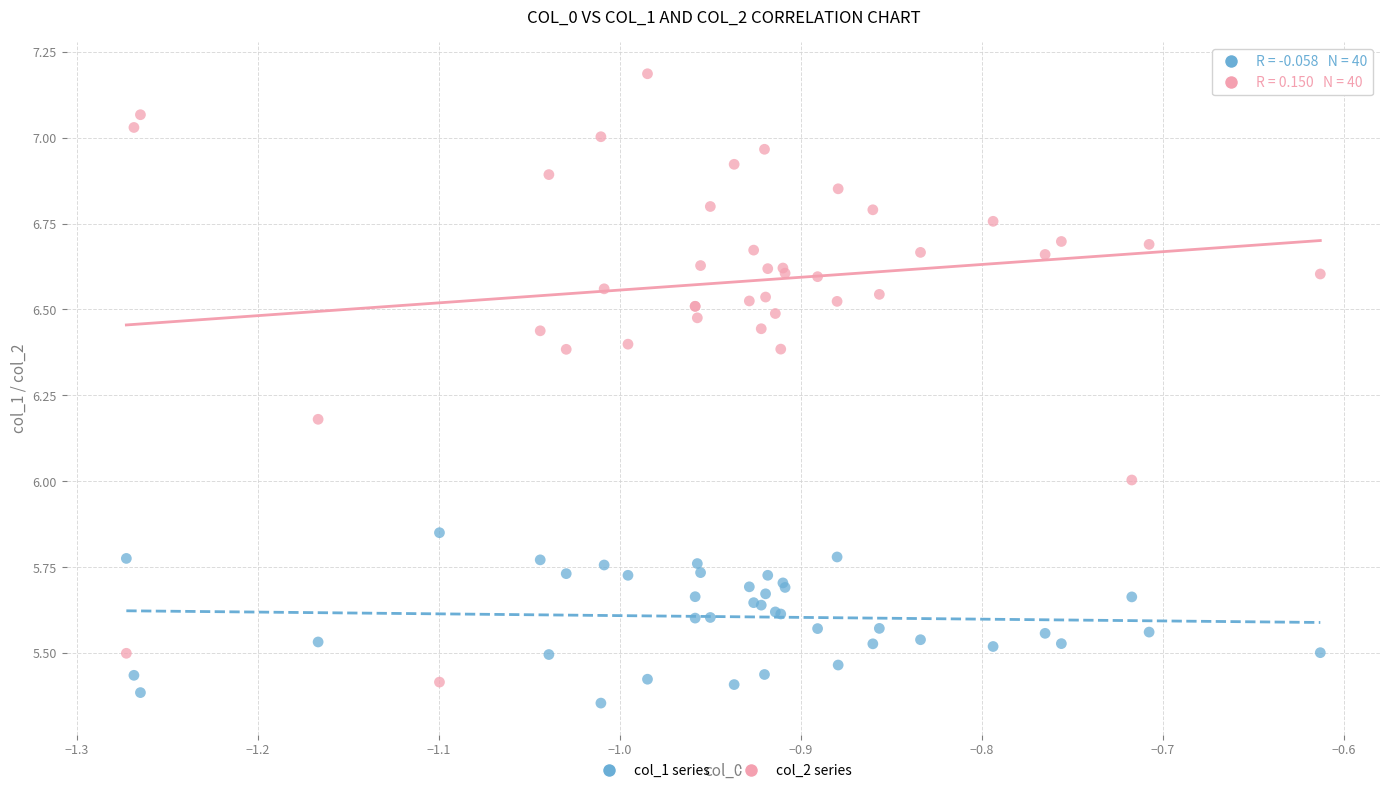

Which series contains the highest Y value?

col_2 series